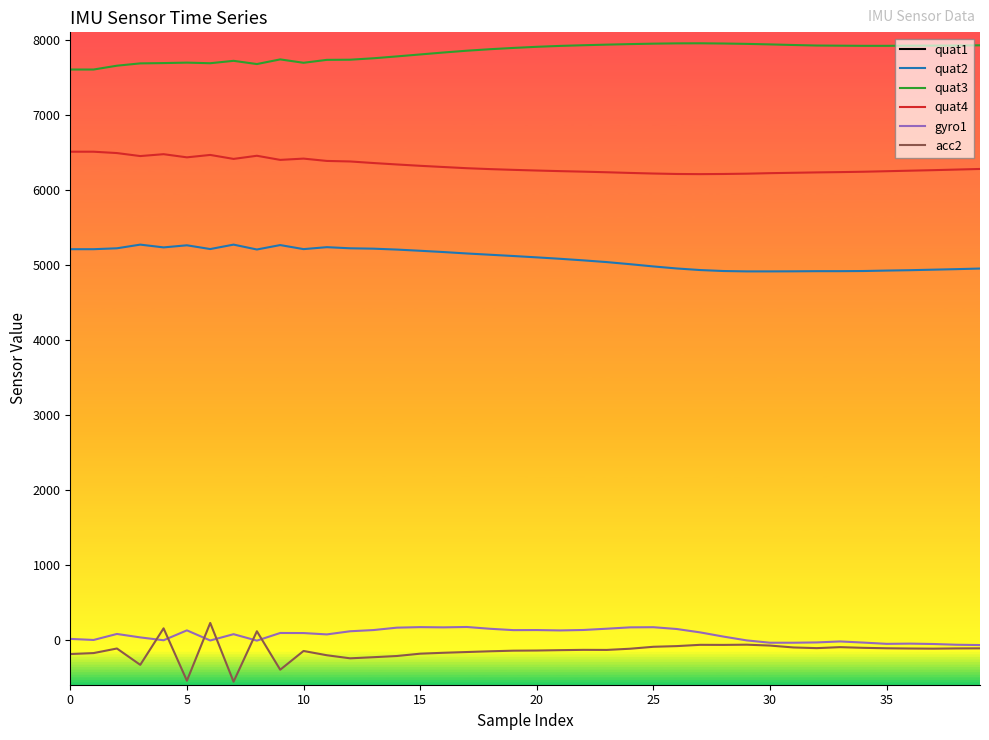

How many lines are shown in the chart?

6